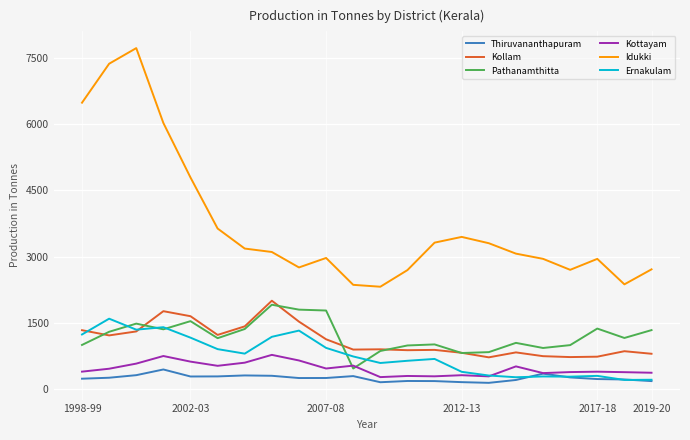

At how many categories does at least one series exceed 5450?

4